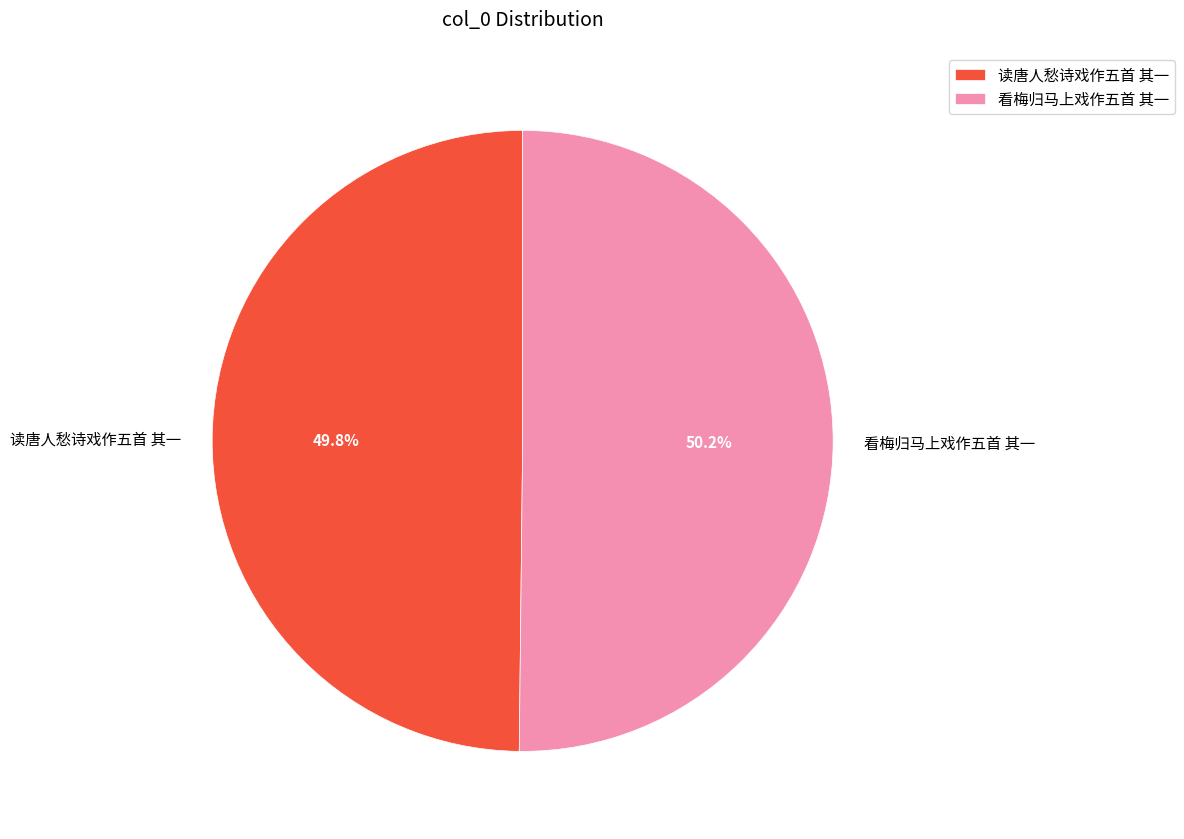

Approximately how many times larger is the value at 读唐人愁诗戏作五首 其一 compared to 看梅归马上戏作五首 其一?

1.0